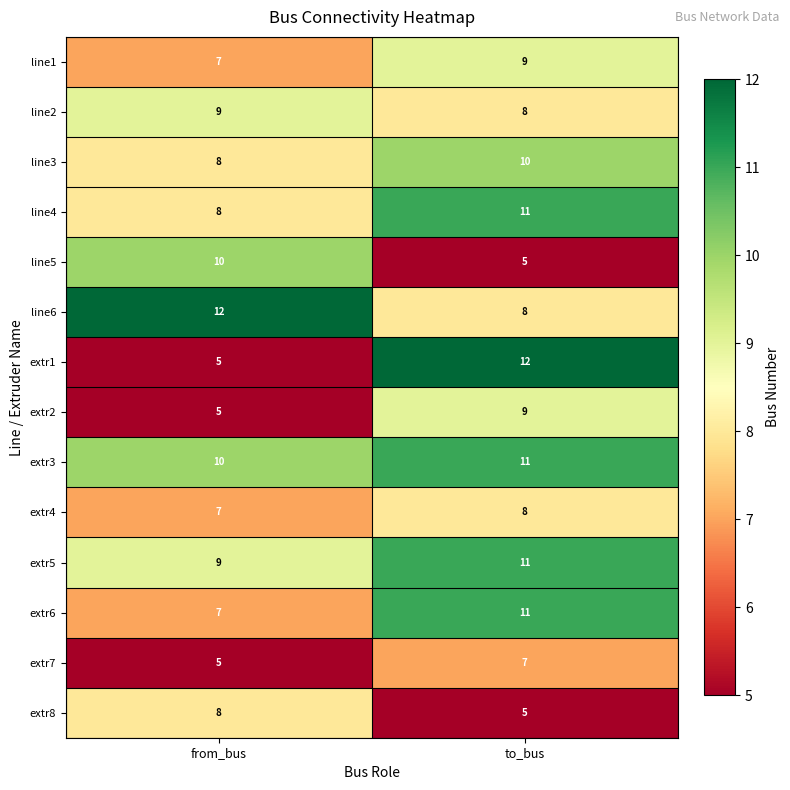

What is the total value across all series at to_bus?

125